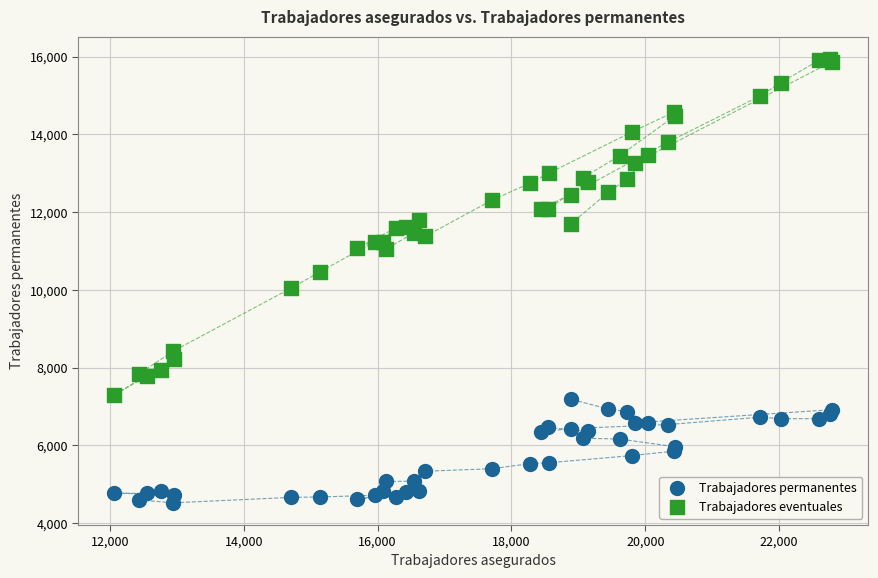

Which series reaches the maximum Y coordinate?

Trabajadores eventuales